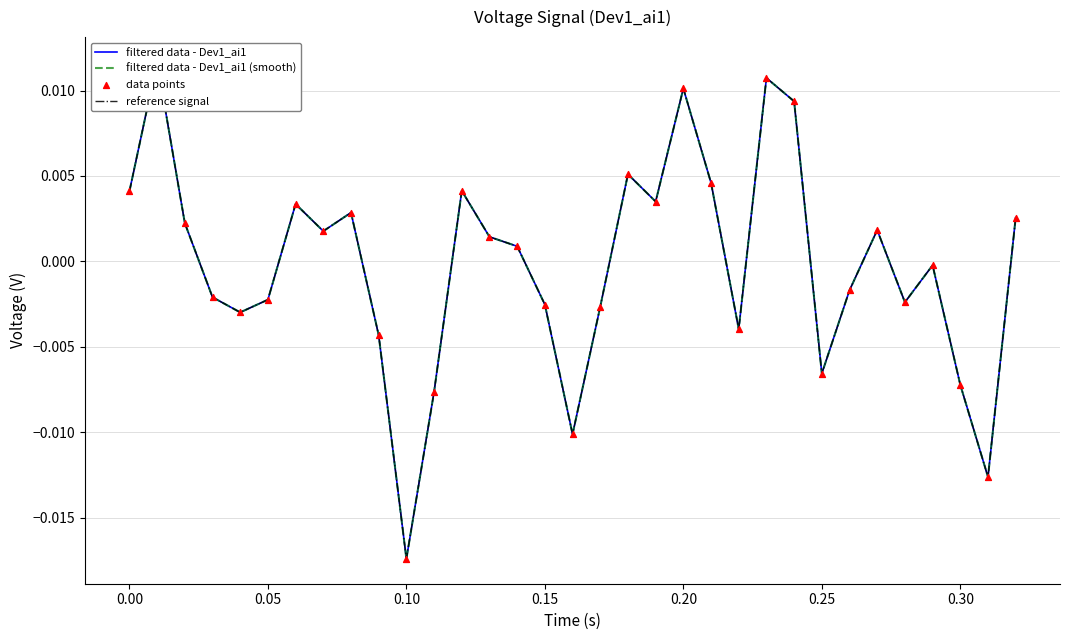

Which series contains the highest Y value?

filtered data - Dev1_ai1